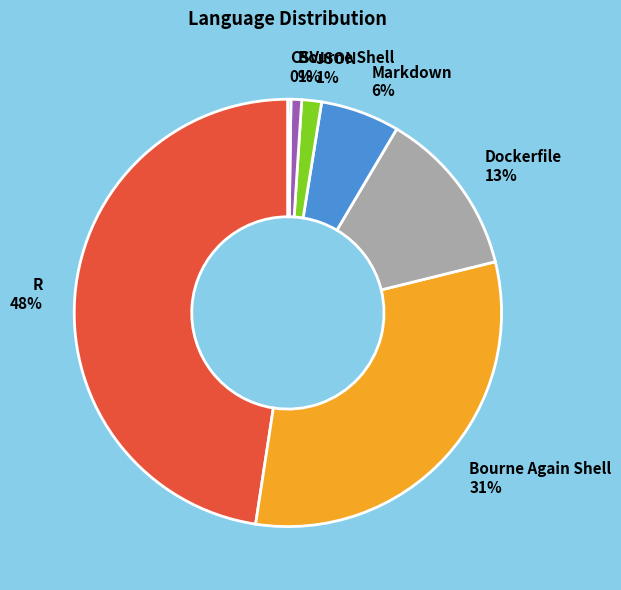

Approximately how many times larger is the value at Dockerfile compared to Bourne Again Shell?

0.4